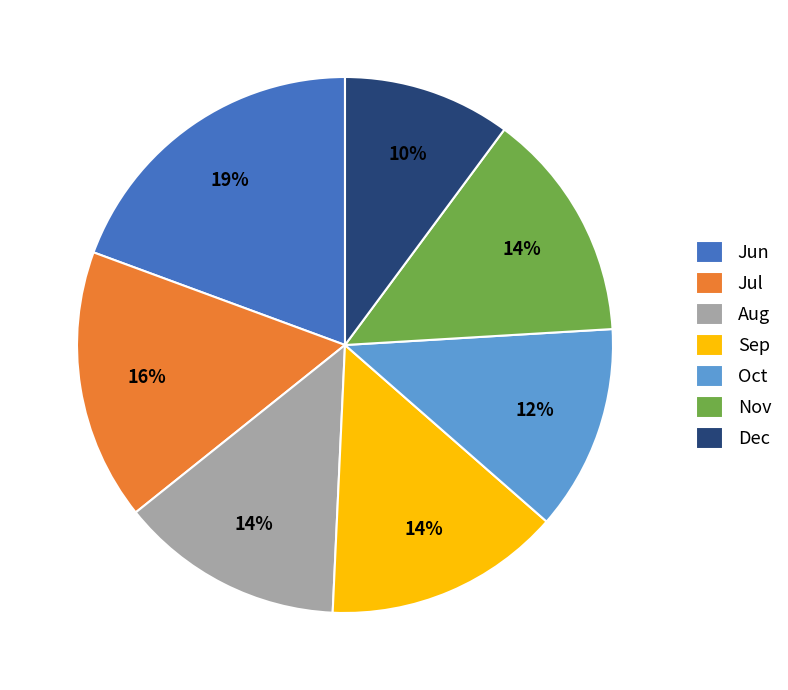

The Aug slice represents 5% of the pie. True or false?

False